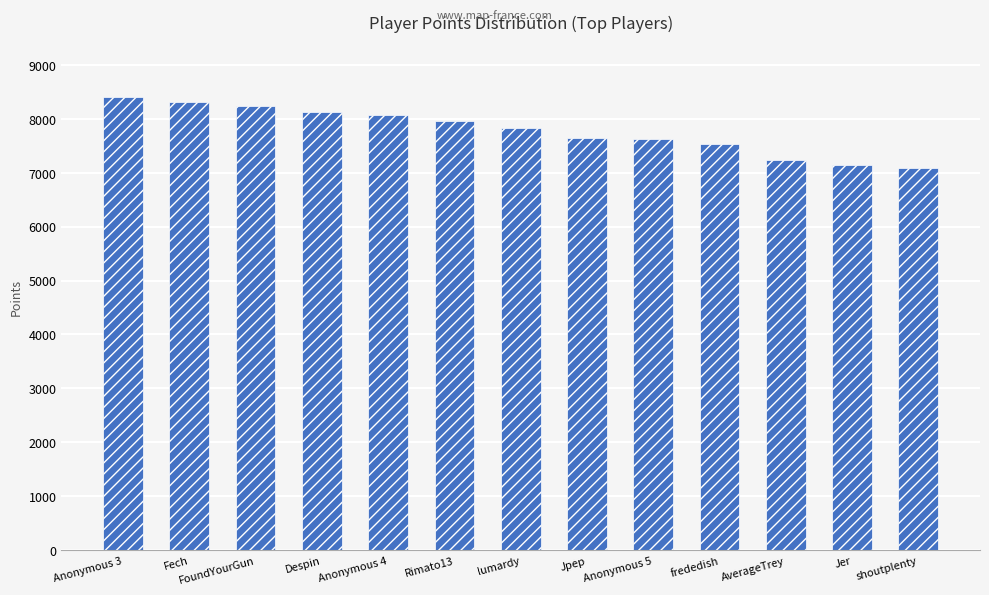

What is the sum of the values at frededish and Rimato13?

15502